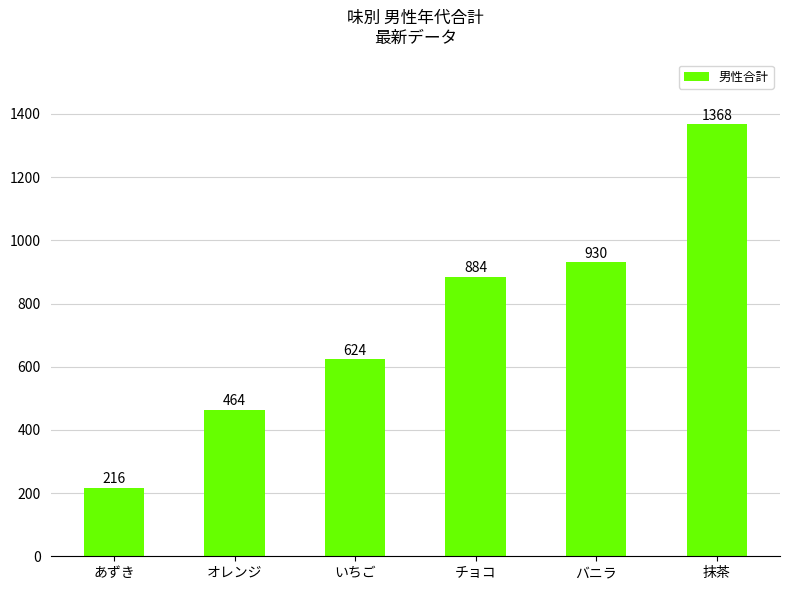

Are the bars horizontal?

No